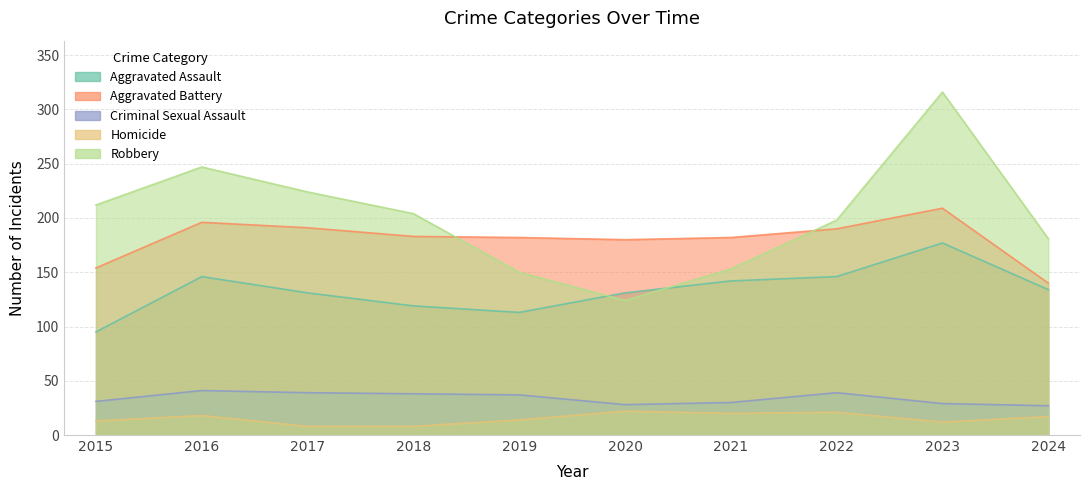

Is the value of Robbery at 2023 greater than the value of Homicide at 2020?

Yes